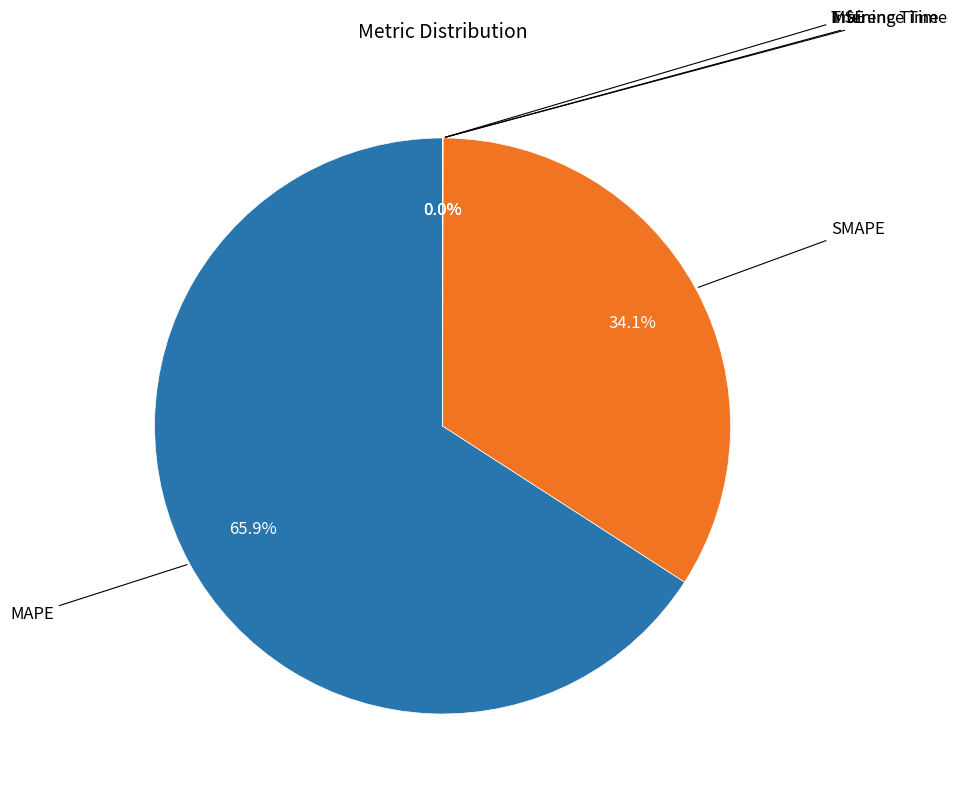

Is there any slice that represents more than half of the pie?

Yes